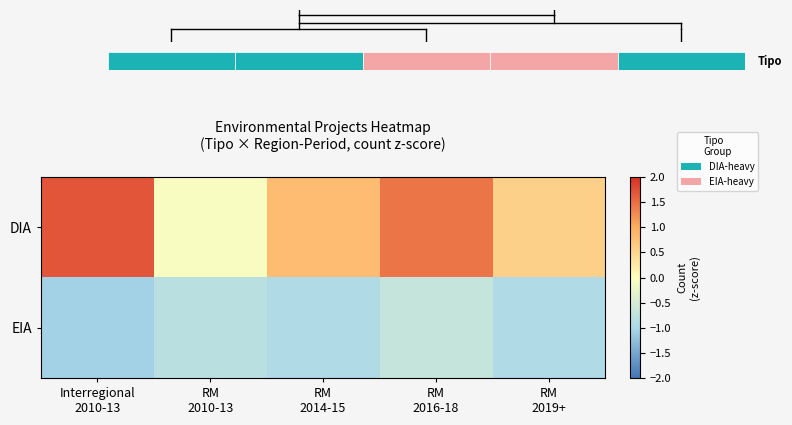

What is the total value across all series at RM
2014-15?

-0.1